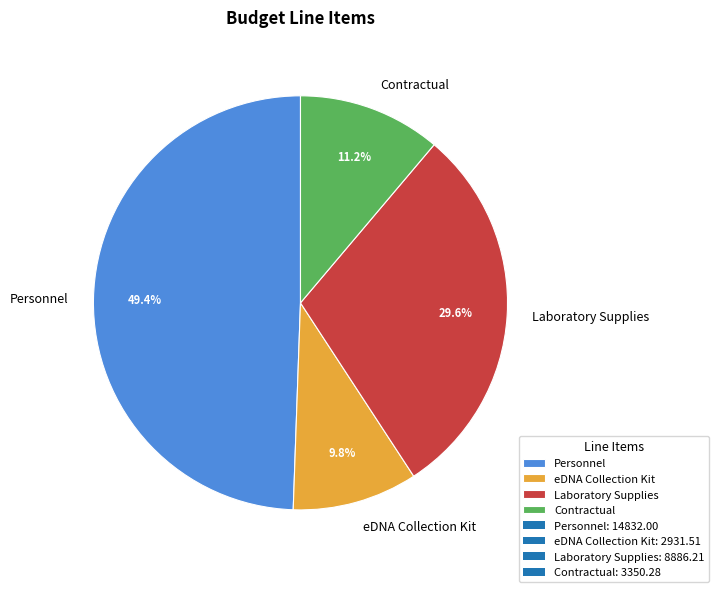

Does any single category account for the majority?

No